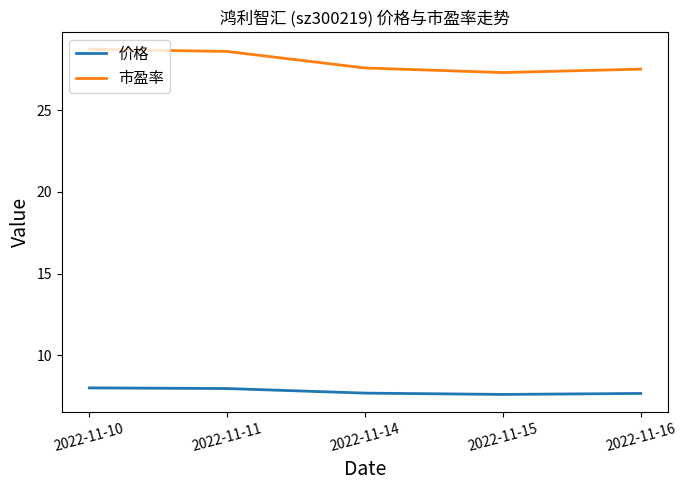

True or false: 价格 has more than 2 points higher than both neighbors.

False